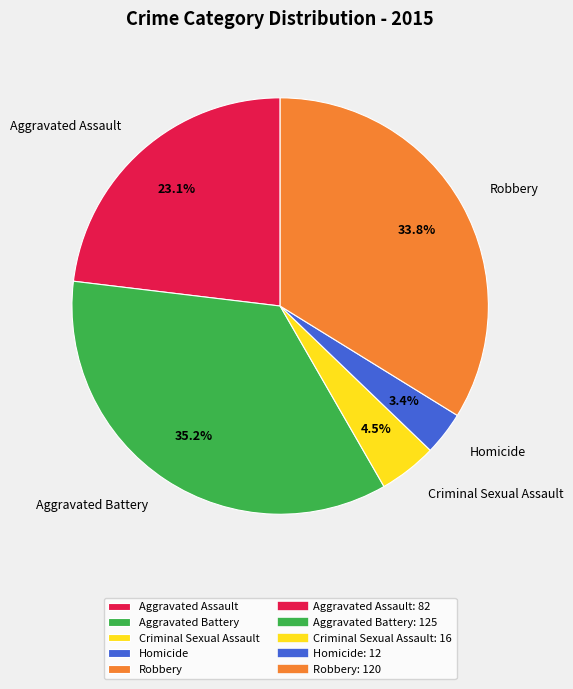

To the nearest percent, what is the difference between the largest and smallest slice percentages?

32%